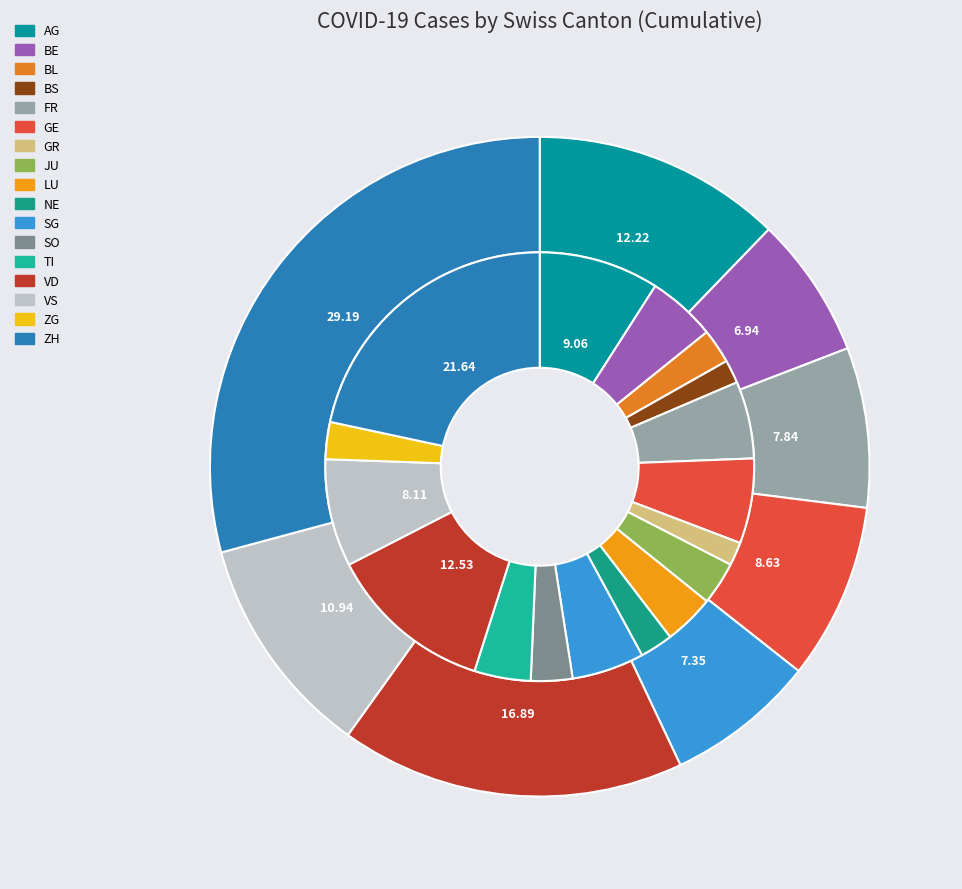

What is the largest slice in the pie chart?

ZH